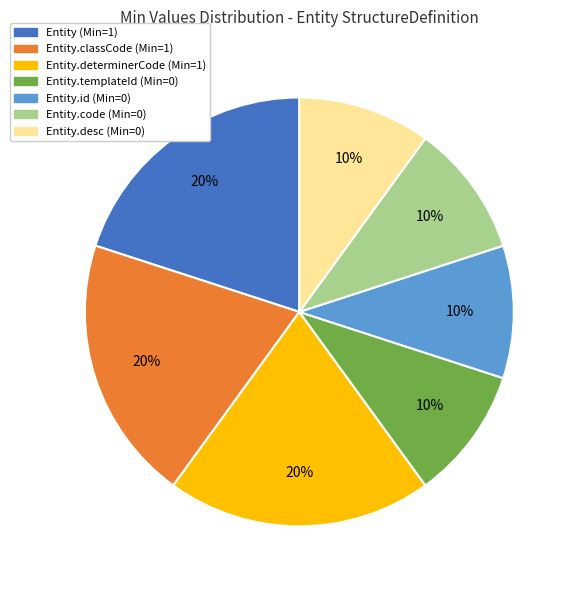

Is there any slice that represents more than half of the pie?

No